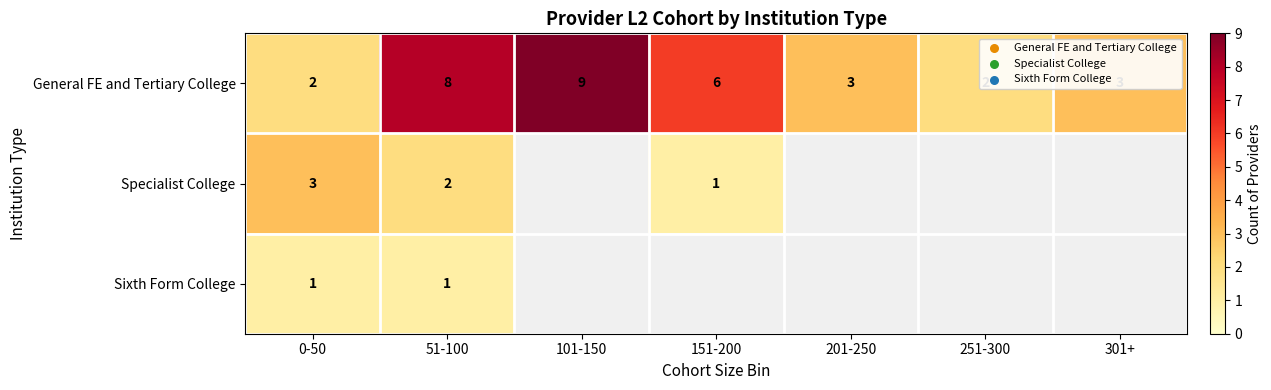

What is the maximum value for General FE and Tertiary College?

9